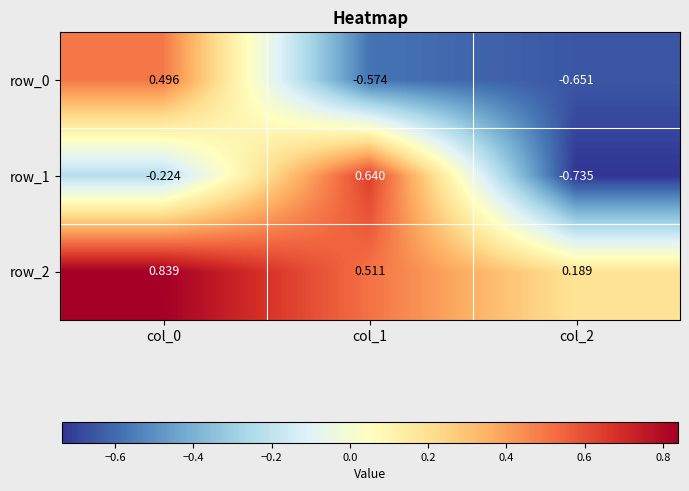

At how many categories does at least one series exceed 0?

3